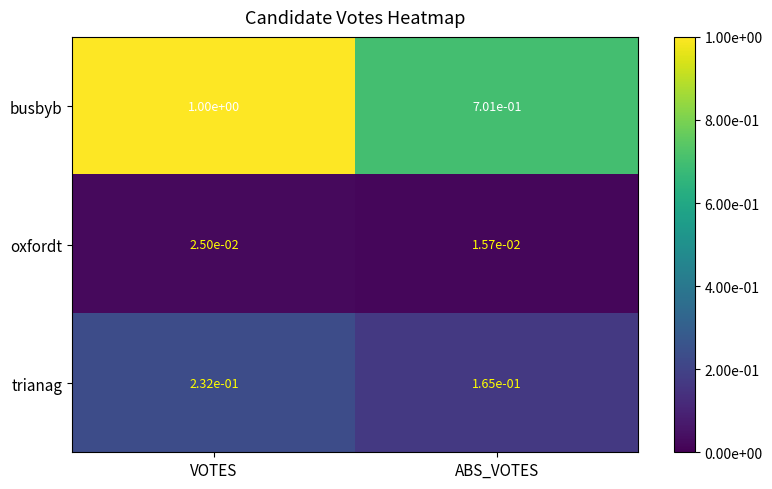

Which series changed the most between VOTES and ABS_VOTES?

busbyb